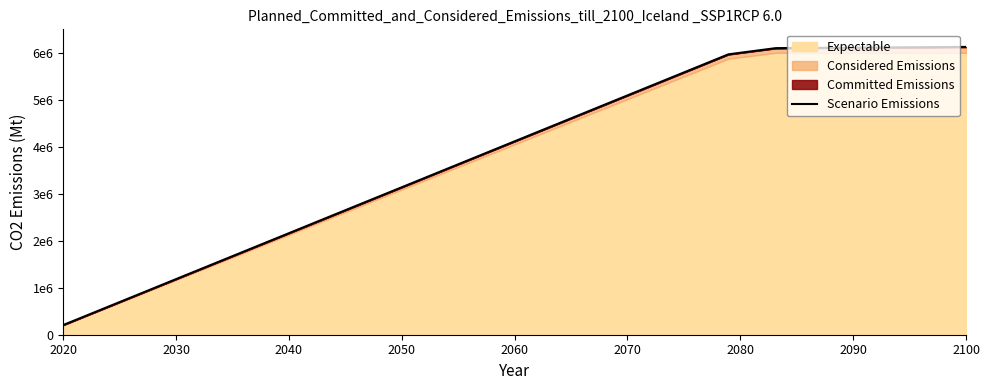

What is the smallest value displayed?

205794.9